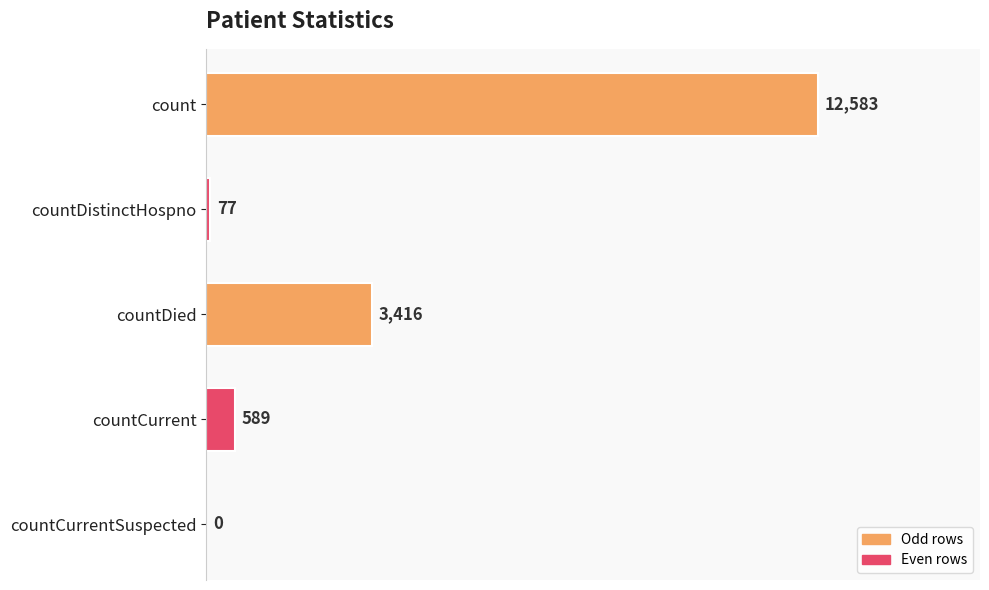

What is the ratio of the value at count to the value at countDistinctHospno?

163.4